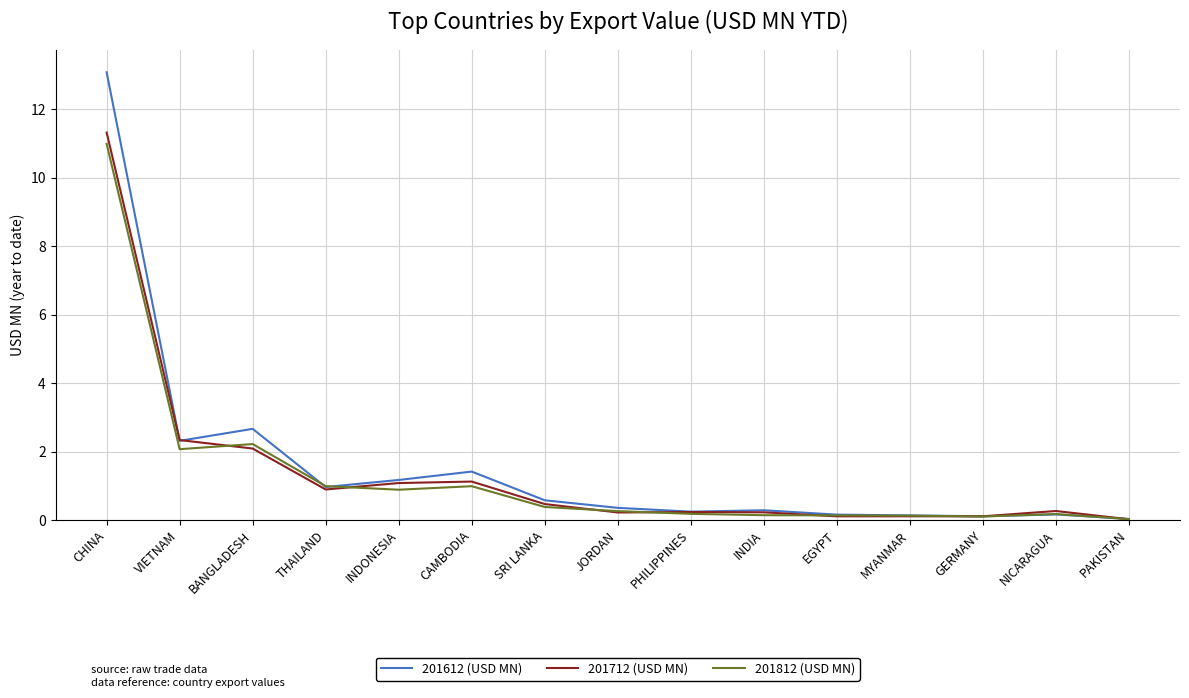

What is the difference between the second highest and minimum values in the 201812 (USD MN) series?

2.2